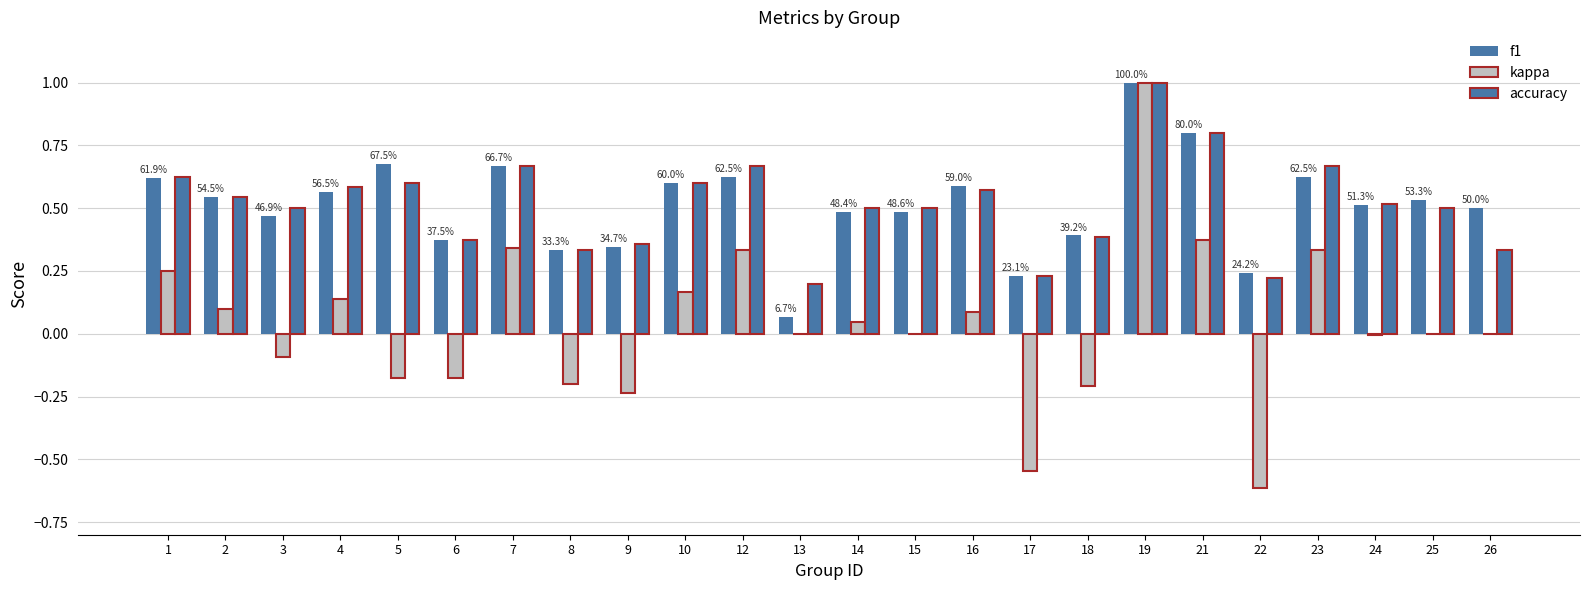

Count the number of data series in this chart.

3